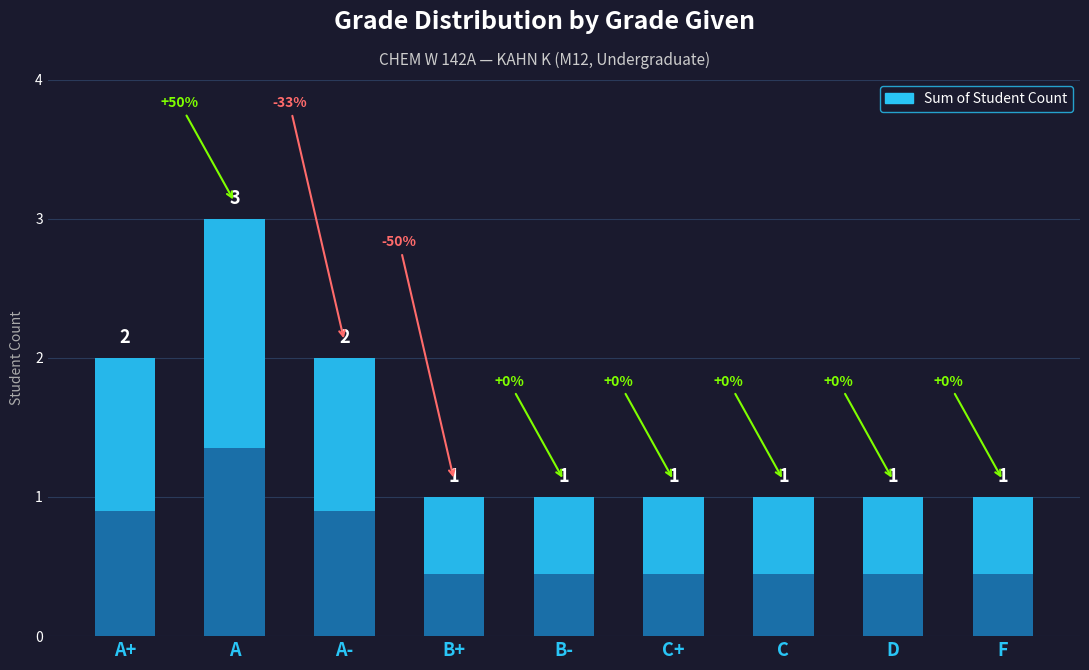

At which category does the chart reach its minimum across all series?

B+